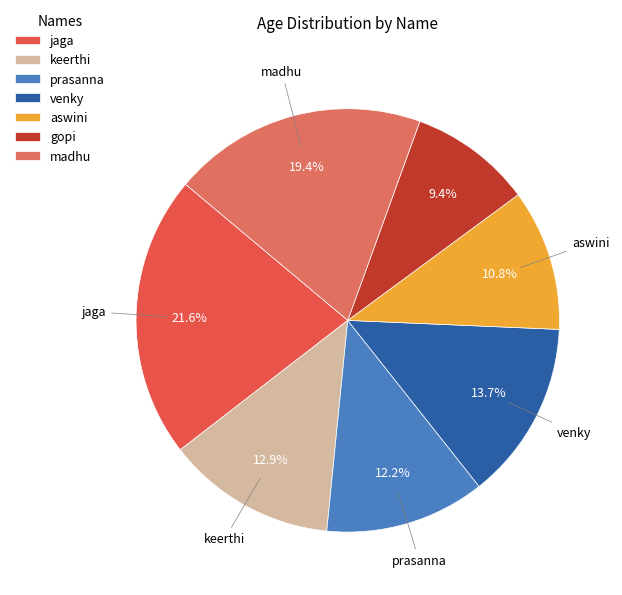

True or false: madhu accounts for 19% of the total.

True